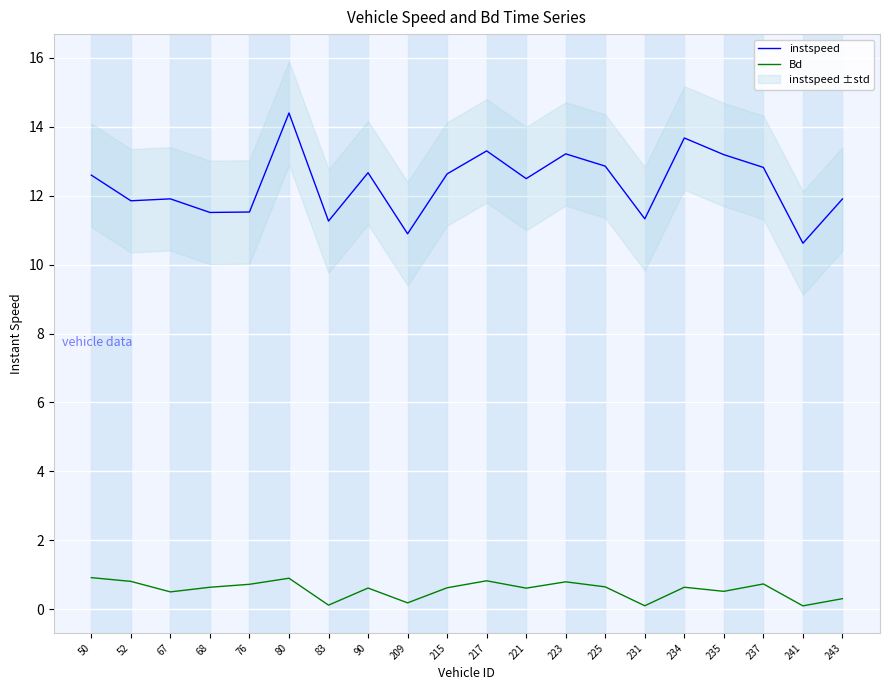

In Bd, how many points are lower than both neighbors (excluding endpoints)?

7